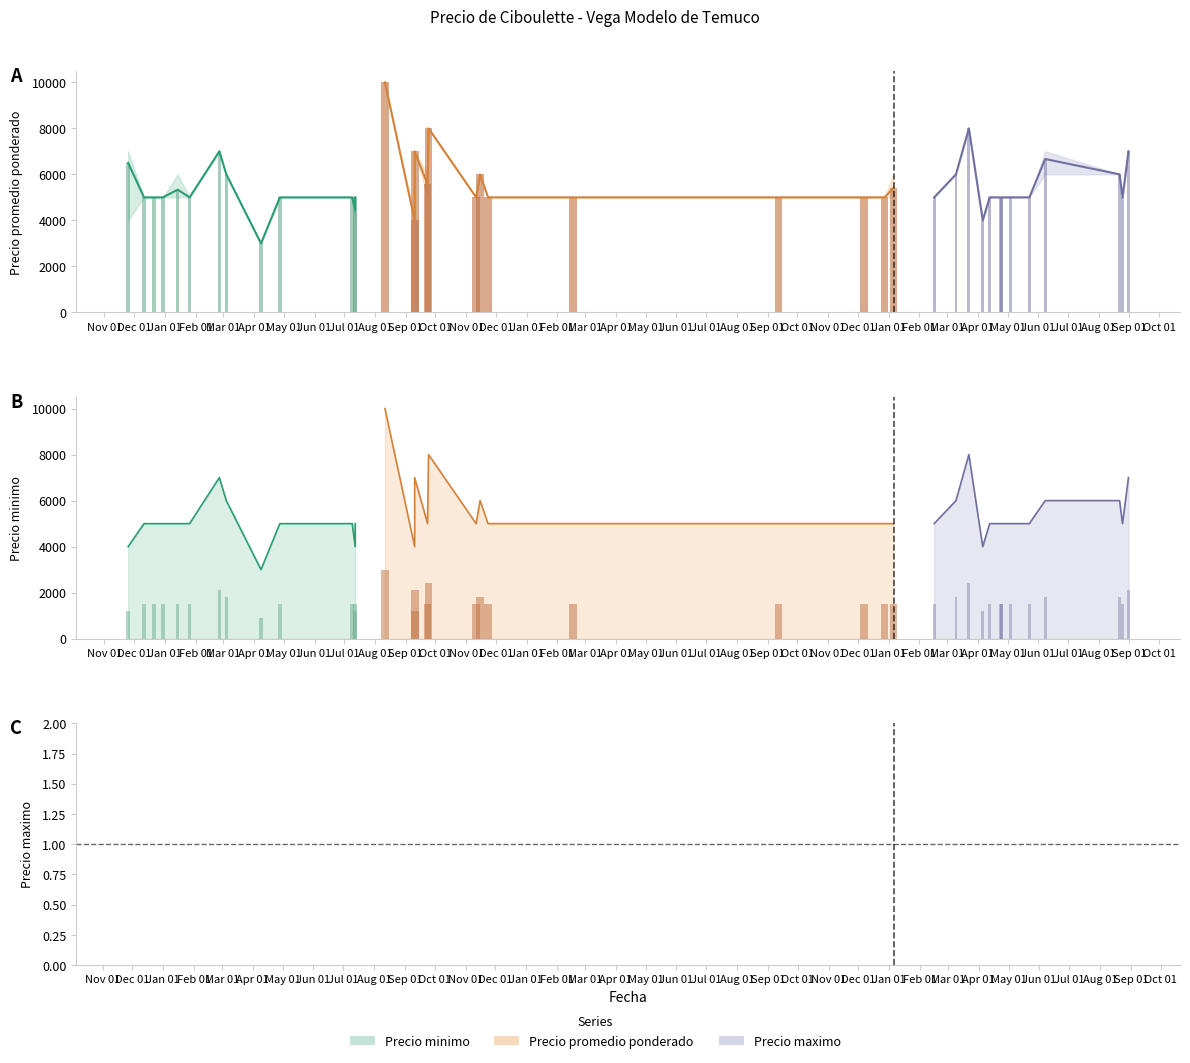

Reading left to right, what are all the values shown in this chart?

Precio minimo: 2020-11-25=4000	2020-12-11=5000	2020-12-21=5000	2020-12-30=5000	2021-01-14=5000	2021-01-26=5000	2021-02-25=7000	2021-03-04=6000	2021-04-08=3000	2021-04-27=5000	2021-07-09=5000	2021-07-12=4000	2021-08-11=10000	2021-09-10=4000	2021-09-23=5000	2021-09-24=8000	2021-11-11=5000	2021-11-15=6000	2021-11-23=5000	2022-02-17=5000	2022-09-12=5000	2022-12-07=5000	2022-12-28=5000	2023-01-06=5000	2023-02-16=5000	2023-03-10=6000	2023-03-23=8000	2023-04-06=4000	2023-04-13=5000	2023-04-24=5000	2023-04-25=5000	2023-05-04=5000	2023-05-23=5000	2023-06-08=6000	2023-08-22=6000	2023-08-25=5000	2023-08-31=7000	2021-09-10=7000	2021-07-12=5000	2023-04-25=5000
Precio promedio ponderado: 2020-11-25=6500	2020-12-11=5000	2020-12-21=5000	2020-12-30=5000	2021-01-14=5333	2021-01-26=5000	2021-02-25=7000	2021-03-04=6000	2021-04-08=3000	2021-04-27=5000	2021-07-09=5000	2021-07-12=4429	2021-08-11=10000	2021-09-10=4000	2021-09-23=5565	2021-09-24=8000	2021-11-11=5000	2021-11-15=6000	2021-11-23=5000	2022-02-17=5000	2022-09-12=5000	2022-12-07=5000	2022-12-28=5000	2023-01-06=5417	2023-02-16=5000	2023-03-10=6000	2023-03-23=8000	2023-04-06=4000	2023-04-13=5000	2023-04-24=5000	2023-04-25=5000	2023-05-04=5000	2023-05-23=5000	2023-06-08=6667	2023-08-22=6000	2023-08-25=5000	2023-08-31=7000	2021-09-10=7000	2021-07-12=5000	2023-04-25=5000
Precio maximo: 2020-11-25=7000	2020-12-11=5000	2020-12-21=5000	2020-12-30=5000	2021-01-14=6000	2021-01-26=5000	2021-02-25=7000	2021-03-04=6000	2021-04-08=3000	2021-04-27=5000	2021-07-09=5000	2021-07-12=5000	2021-08-11=10000	2021-09-10=4000	2021-09-23=6000	2021-09-24=8000	2021-11-11=5000	2021-11-15=6000	2021-11-23=5000	2022-02-17=5000	2022-09-12=5000	2022-12-07=5000	2022-12-28=5000	2023-01-06=6000	2023-02-16=5000	2023-03-10=6000	2023-03-23=8000	2023-04-06=4000	2023-04-13=5000	2023-04-24=5000	2023-04-25=5000	2023-05-04=5000	2023-05-23=5000	2023-06-08=7000	2023-08-22=6000	2023-08-25=5000	2023-08-31=7000	2021-09-10=7000	2021-07-12=5000	2023-04-25=5000